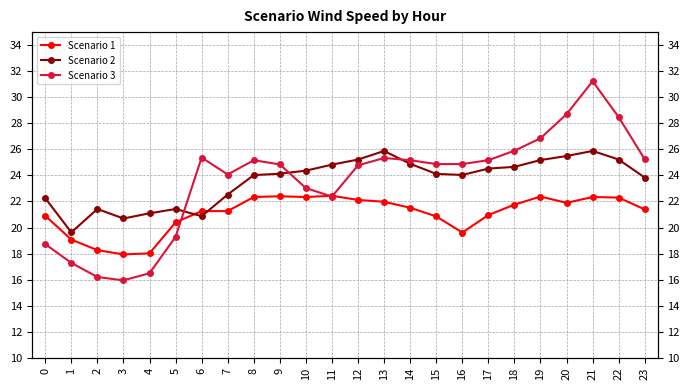

Reading right to left, what are all the values shown in this chart?

Scenario 1: 23=21.4	22=22.3	21=22.3	20=21.9	19=22.4	18=21.8	17=21.0	16=19.6	15=20.9	14=21.5	13=22.0	12=22.1	11=22.4	10=22.3	9=22.4	8=22.3	7=21.3	6=21.3	5=20.4	4=18.0	3=17.9	2=18.3	1=19.1	0=20.9
Scenario 2: 23=23.8	22=25.2	21=25.9	20=25.5	19=25.2	18=24.7	17=24.5	16=24.0	15=24.1	14=24.9	13=25.9	12=25.2	11=24.8	10=24.4	9=24.1	8=24.0	7=22.5	6=20.9	5=21.4	4=21.1	3=20.7	2=21.4	1=19.6	0=22.3
Scenario 3: 23=25.2	22=28.5	21=31.2	20=28.7	19=26.8	18=25.9	17=25.2	16=24.9	15=24.9	14=25.2	13=25.3	12=24.8	11=22.4	10=23.0	9=24.8	8=25.2	7=24.1	6=25.4	5=19.3	4=16.5	3=15.9	2=16.2	1=17.3	0=18.7